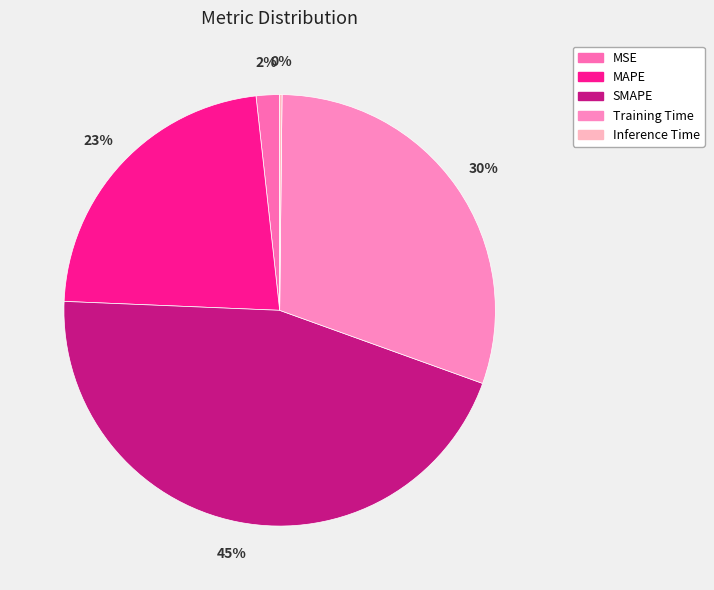

How many slices are in this pie chart?

5